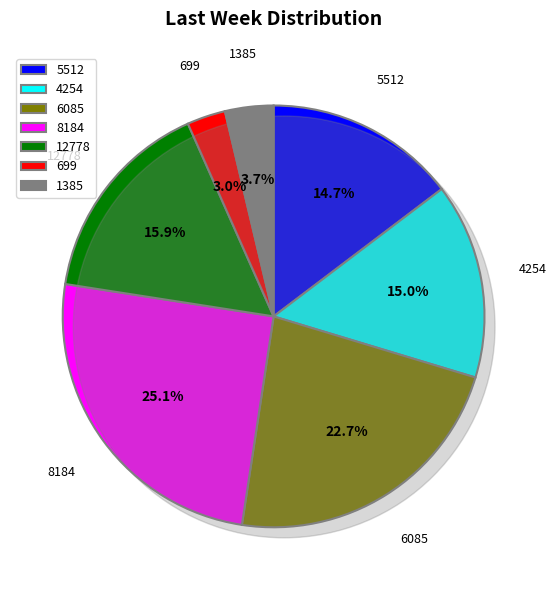

What is the smallest slice in the pie chart?

699